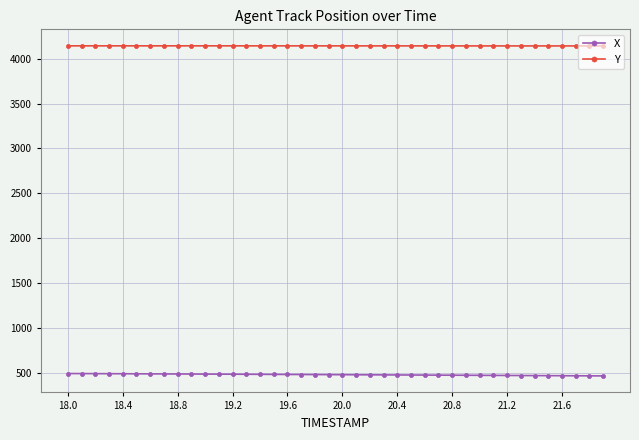

Which series has the largest total across all categories?

Y